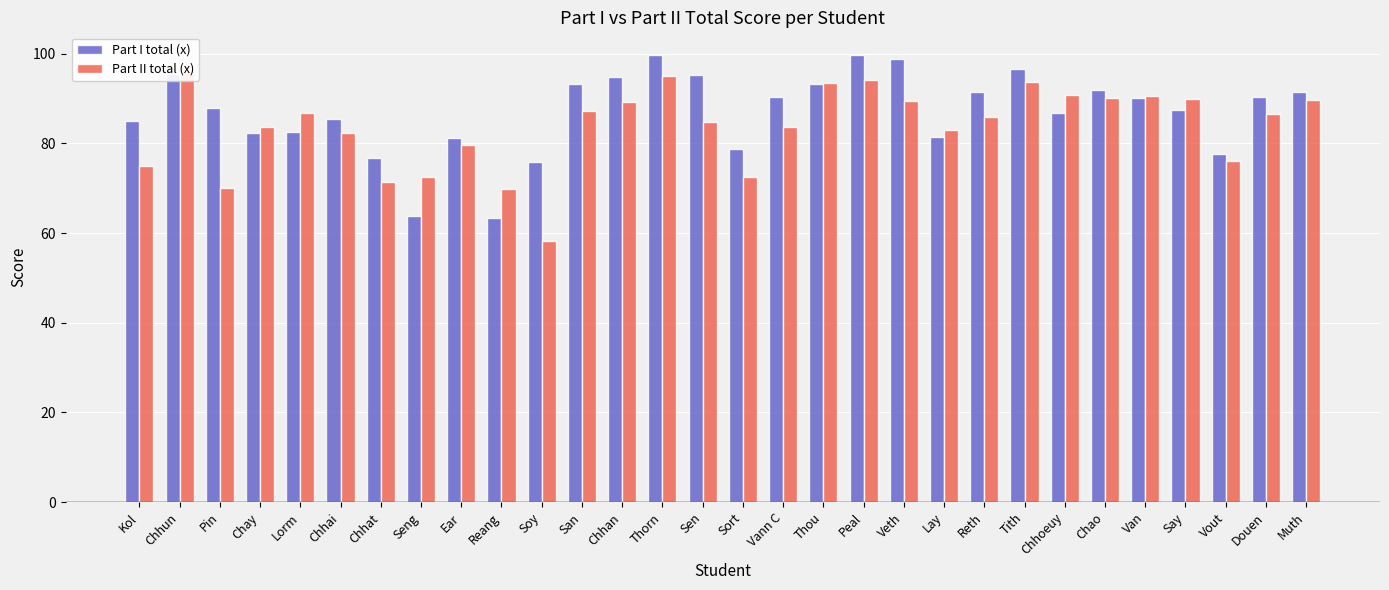

Which series has the largest total across all categories?

Part I total (x)